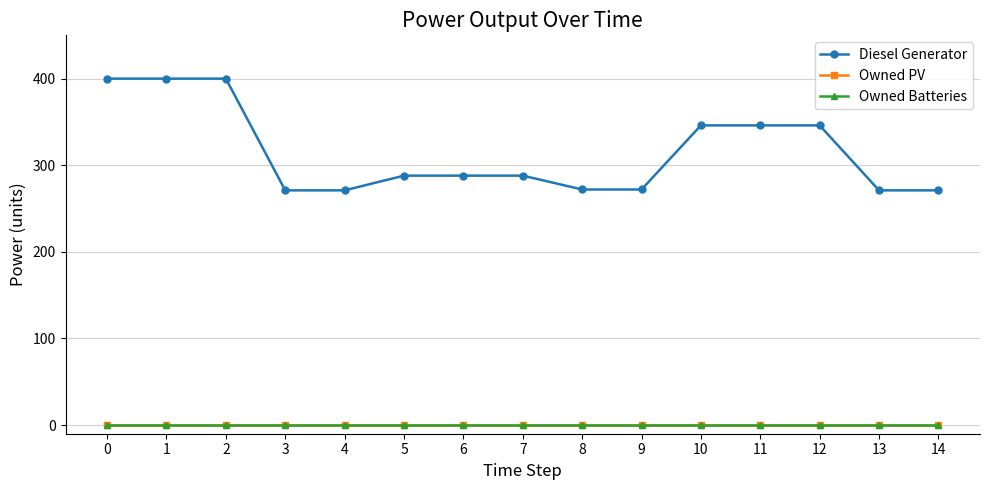

Which series has the largest total across all categories?

Diesel Generator